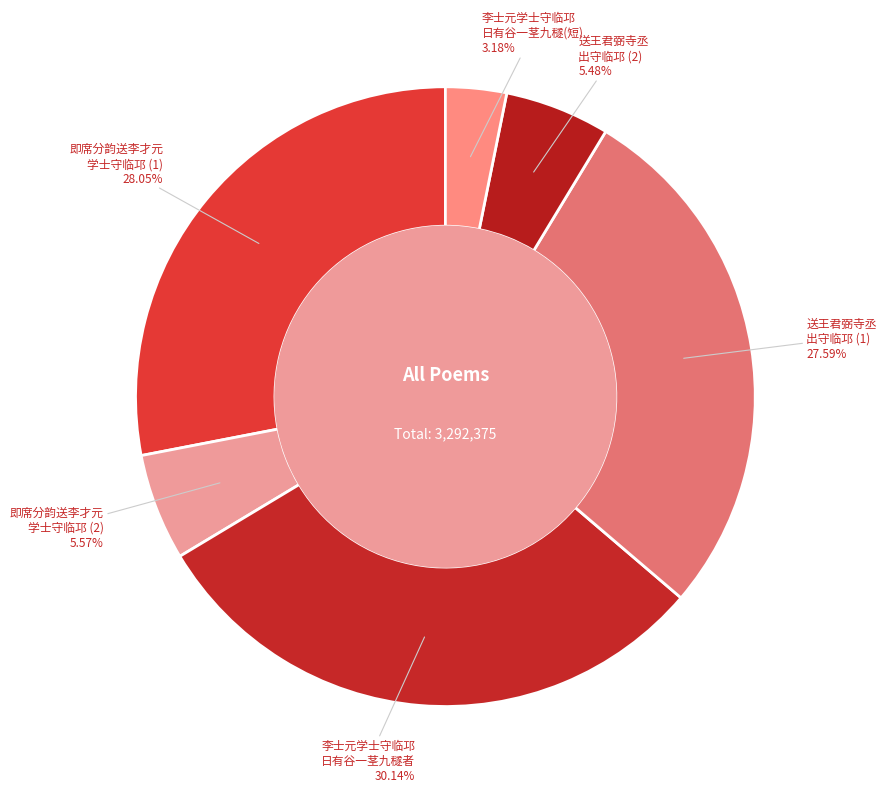

Does any single category account for the majority?

No